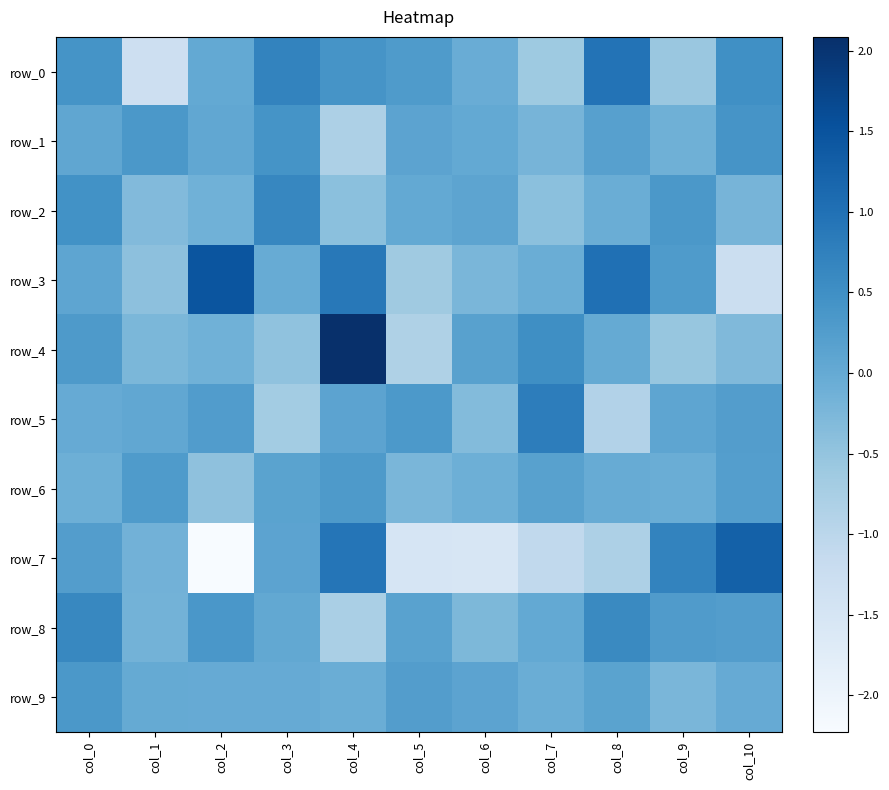

How many negative values does the row_8 series have?

3